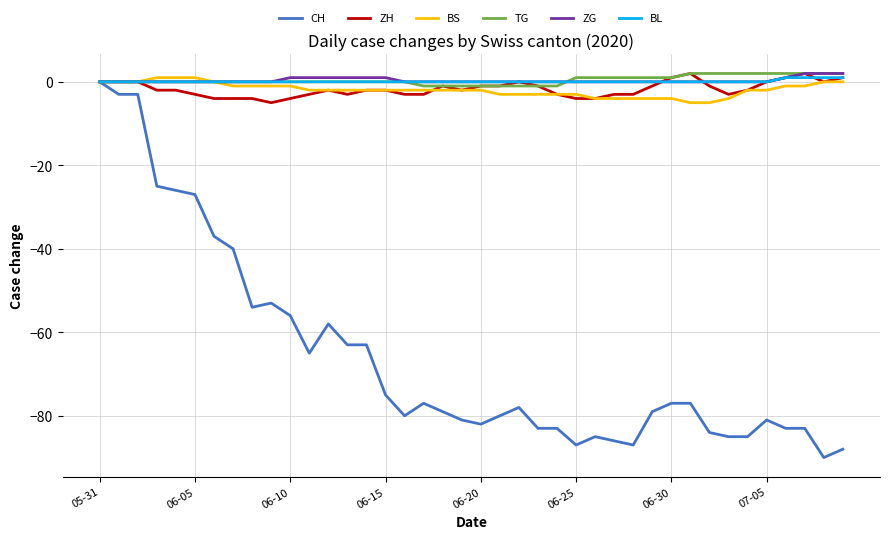

Which series has the widest spread of values?

CH